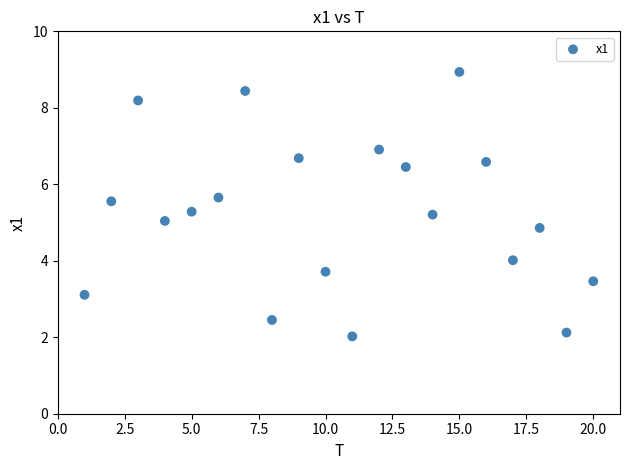

What is the range of Y values (max minus min)?

6.9